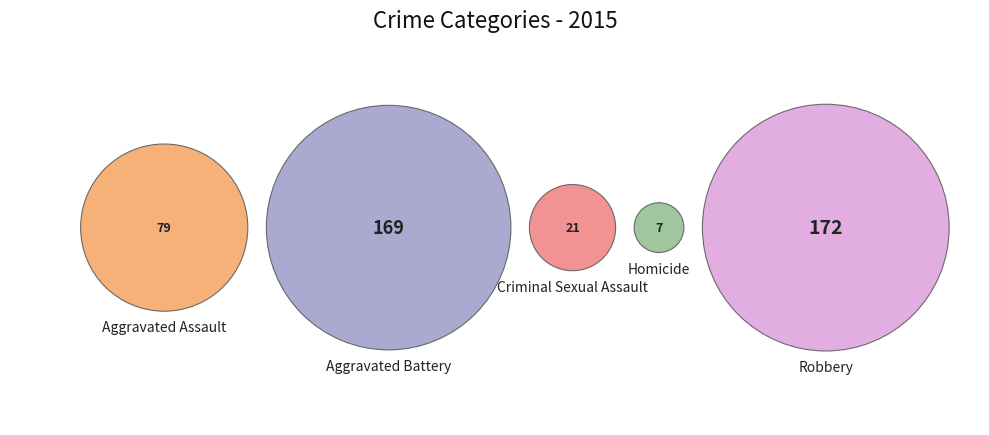

Combined, what portion of the pie is Robbery and Criminal Sexual Assault?

43.1%